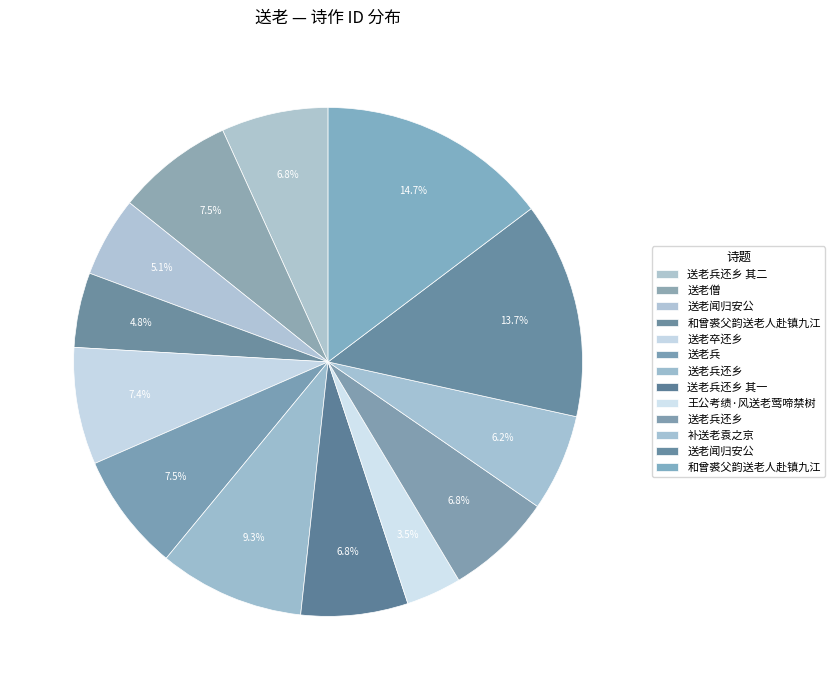

How many slices are in this pie chart?

13